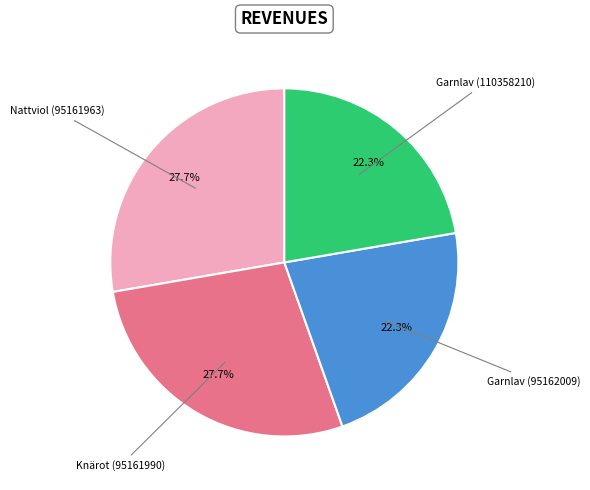

Is there a majority slice in this chart?

No